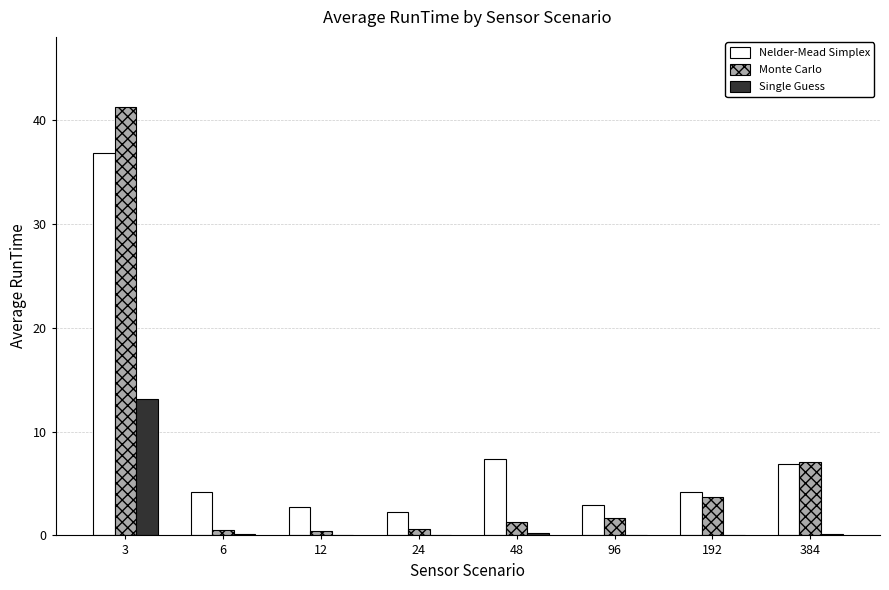

Is it true that Monte Carlo equals 10.8 at 384?

False